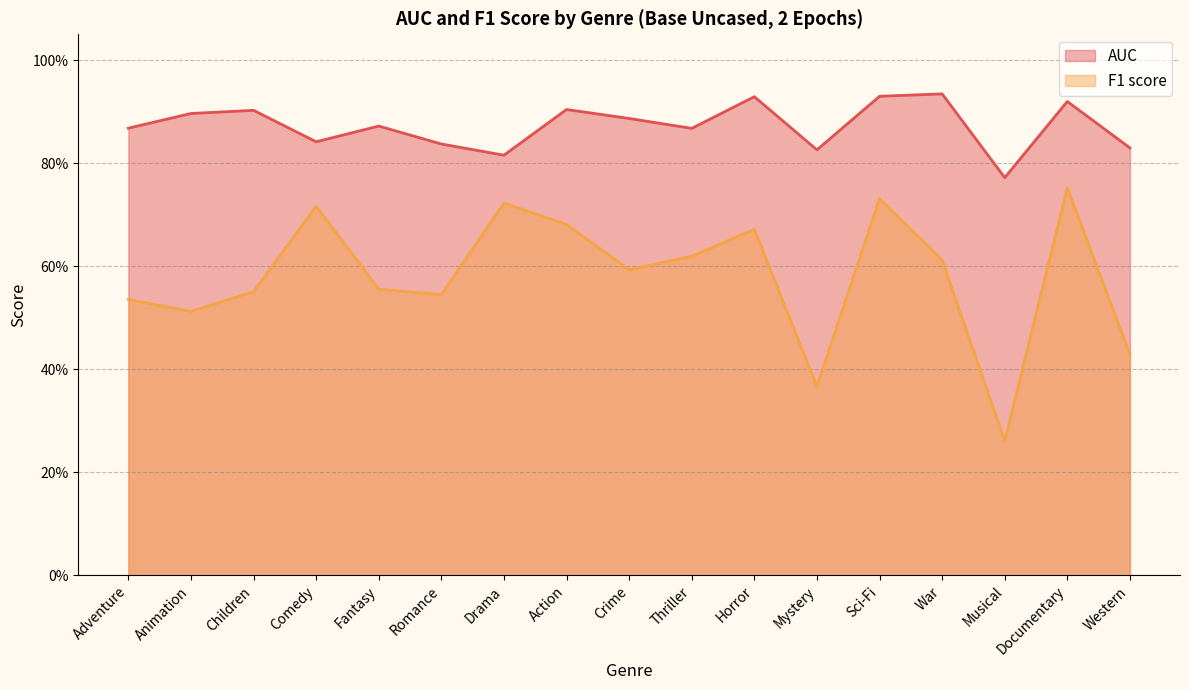

True or false: AUC and F1 score cross at least once.

False